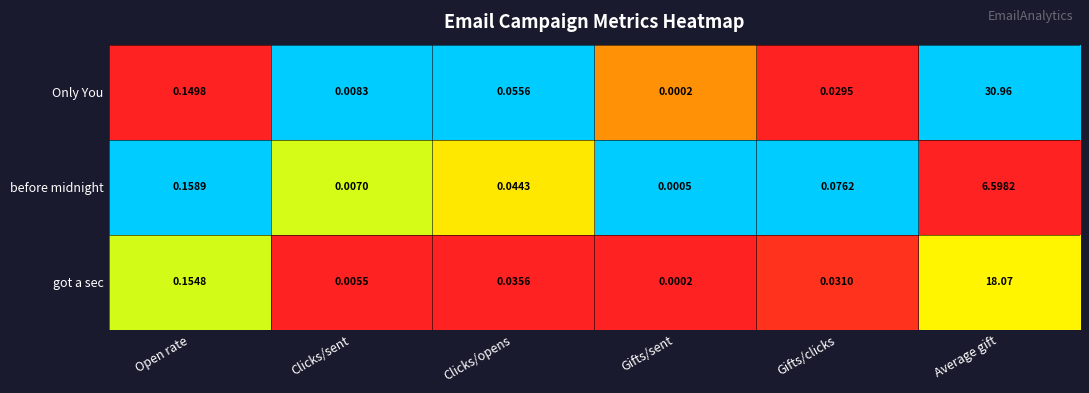

At which category is the sum across all series the highest?

Average gift